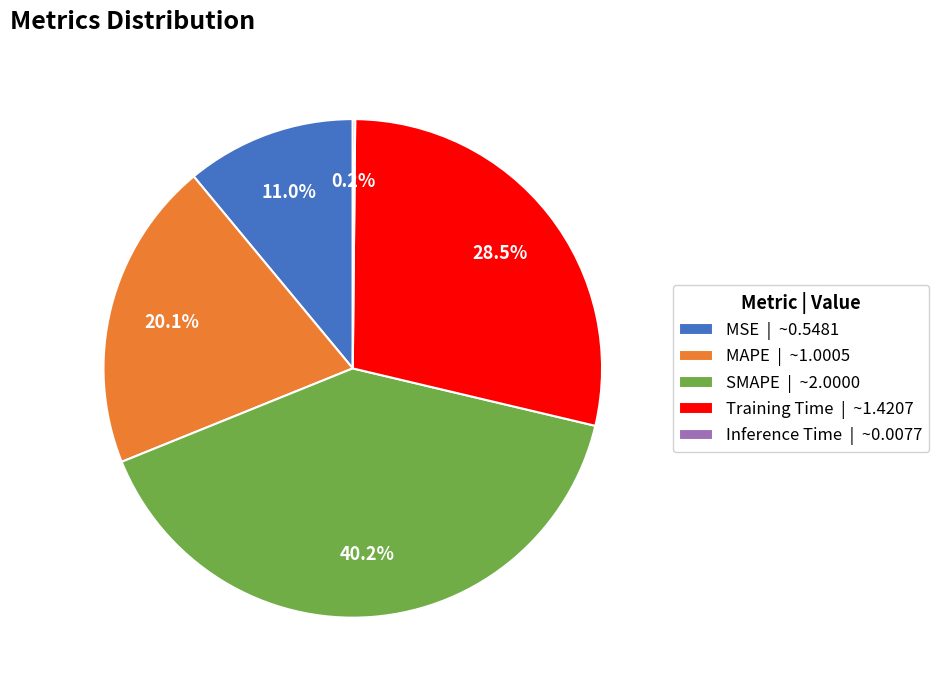

What percentage is NOT represented by MAPE | ~1.0005?

79.9%